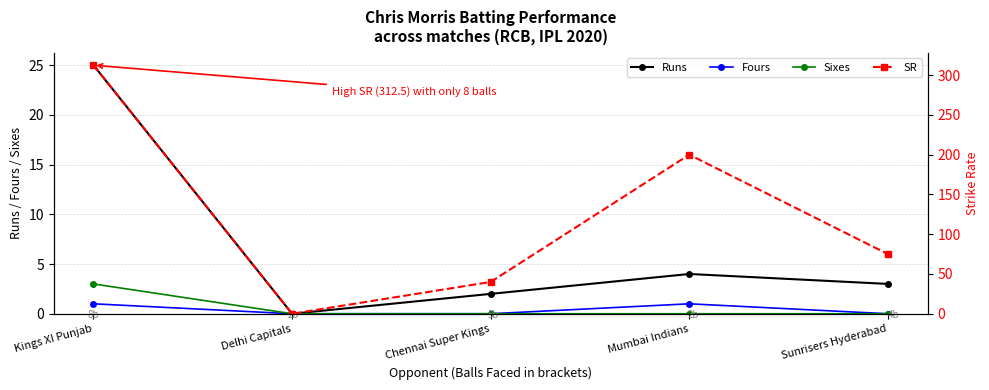

What is the sum of the Fours values at Mumbai Indians and Delhi Capitals?

1